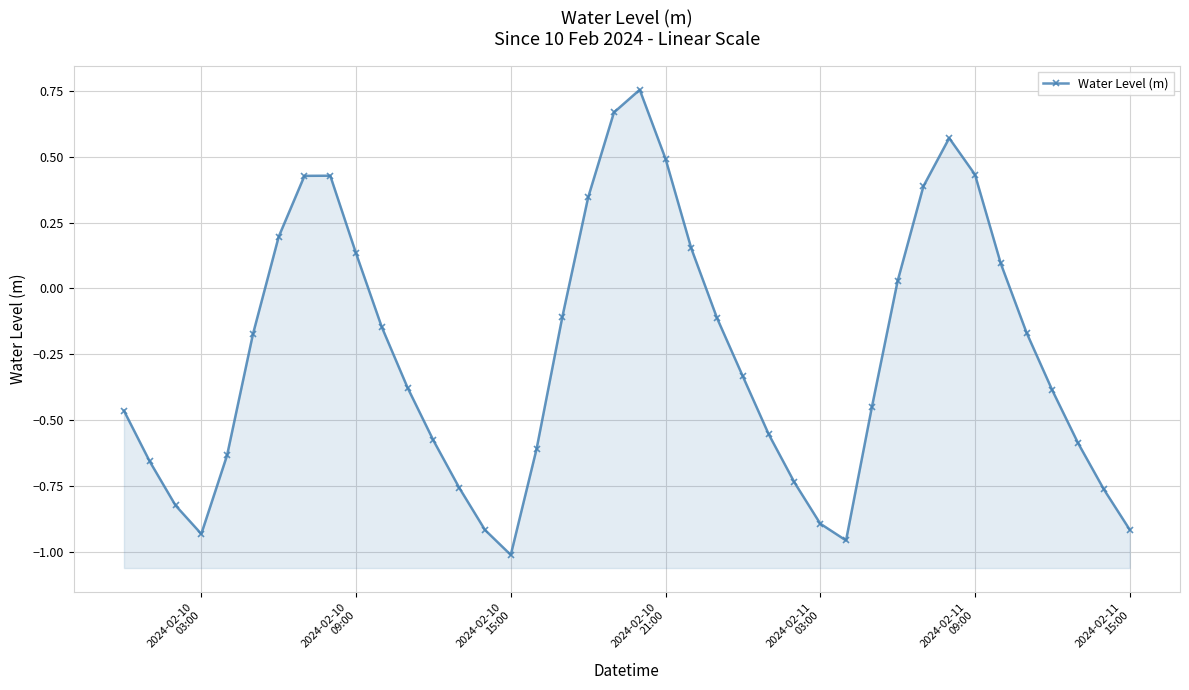

Reading right to left, what are all the values shown in this chart?

-0.9	-0.8	-0.6	-0.4	-0.2	0.1	0.4	0.6	0.4	0.0	-0.5	-1.0	-0.9	-0.7	-0.6	-0.3	-0.1	0.2	0.5	0.8	0.7	0.3	-0.1	-0.6	-1.0	-0.9	-0.8	-0.6	-0.4	-0.1	0.1	0.4	0.4	0.2	-0.2	-0.6	-0.9	-0.8	-0.7	-0.5